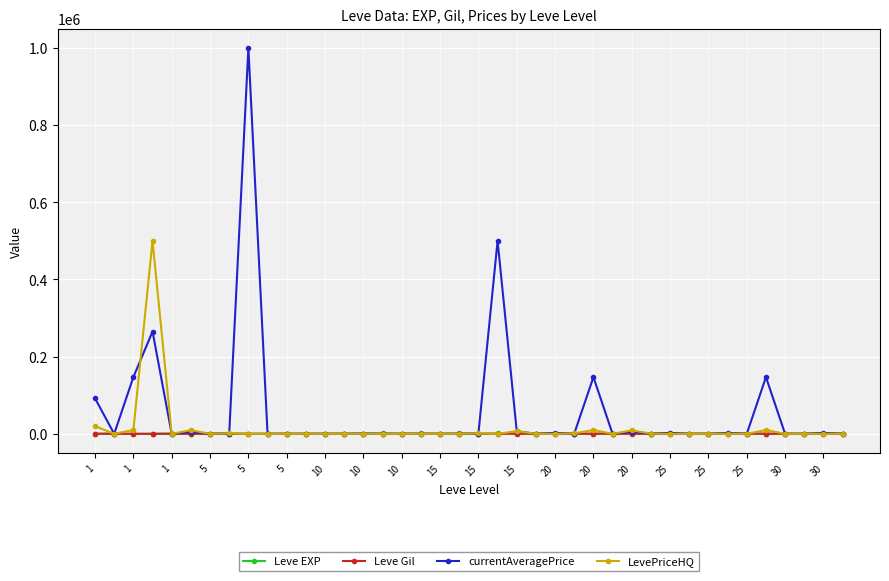

How many values in the LevePriceHQ series exceed 0?

13